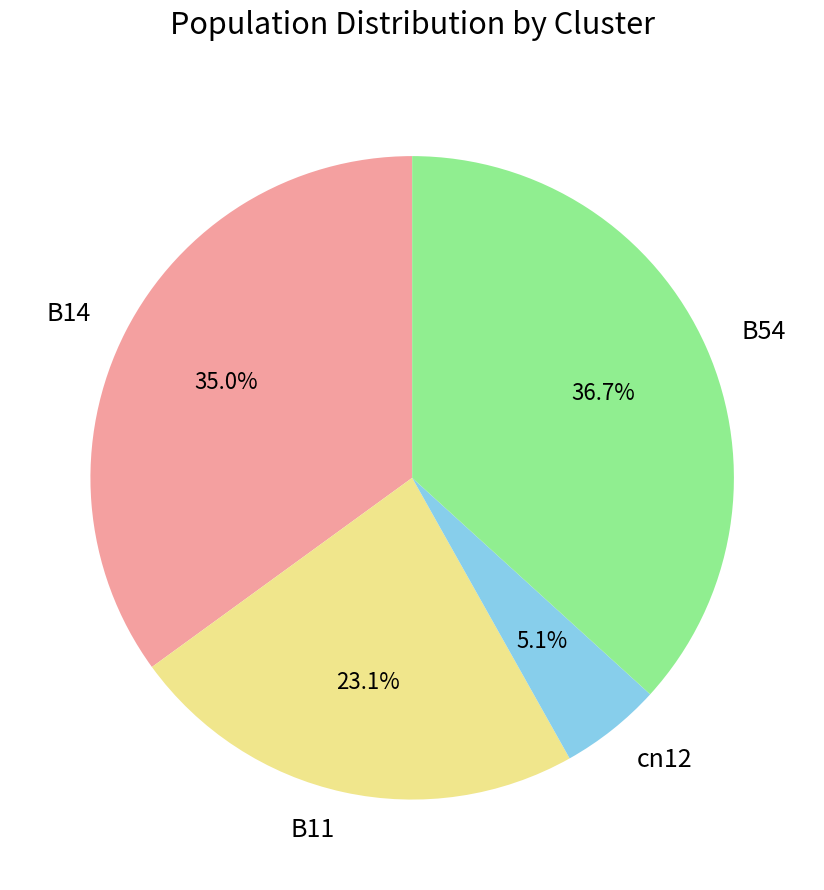

Rank the categories by value from lowest to highest.

cn12, B11, B14, B54